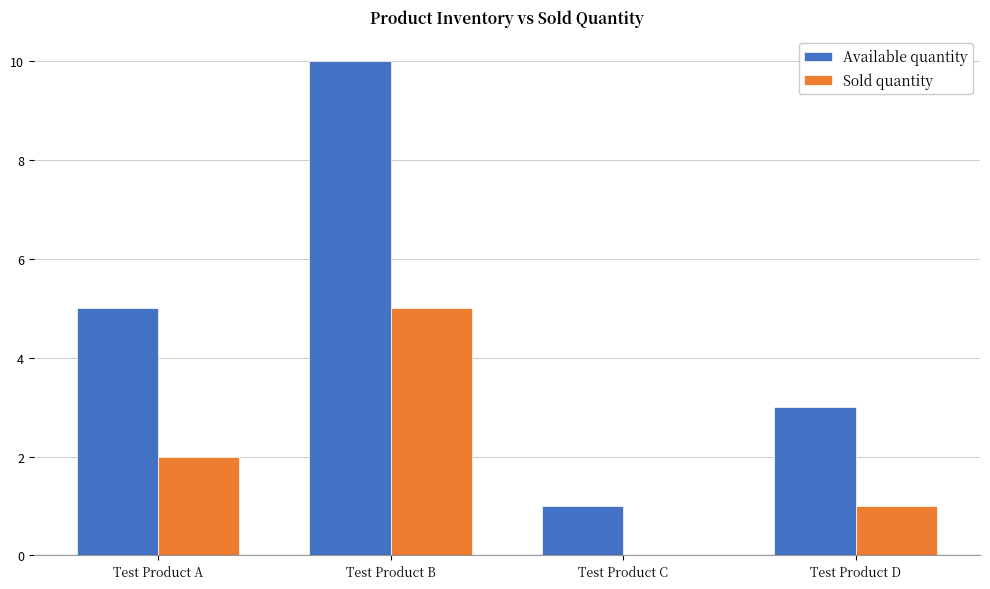

True or false: Available quantity has a value of 2 at Test Product D.

False